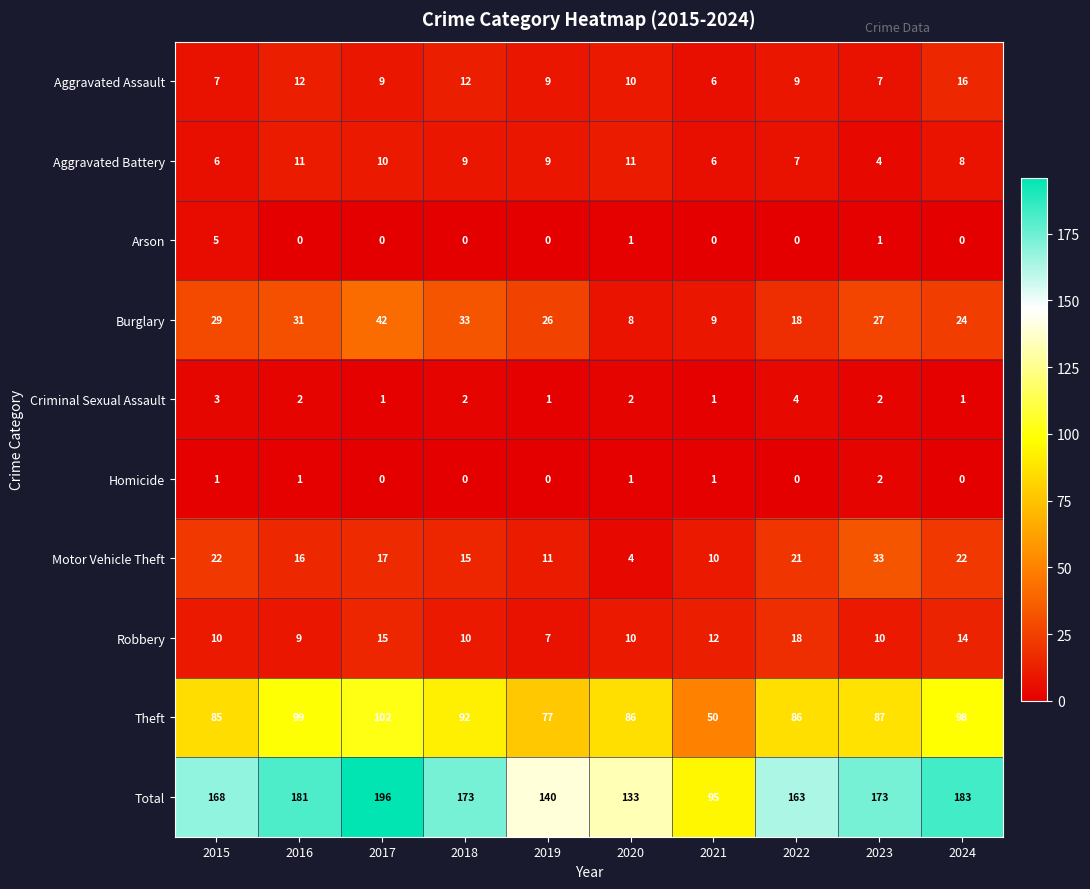

How many data points does each series have?

10